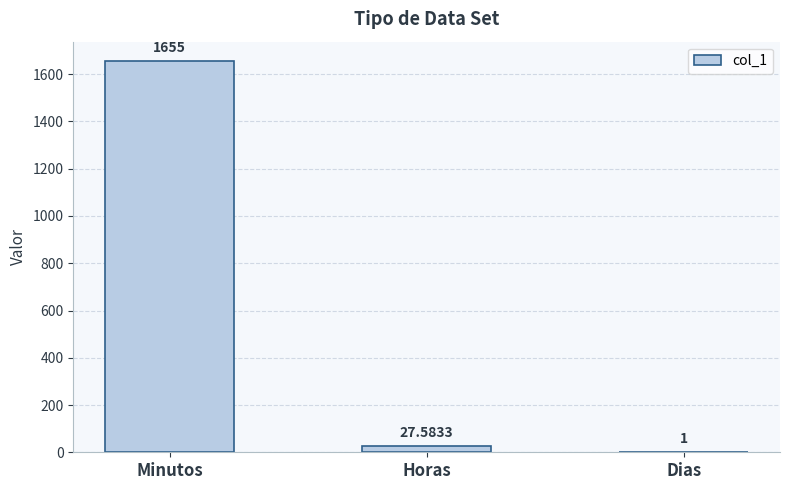

What is the sum of the values at Minutos and Dias?

1656.0